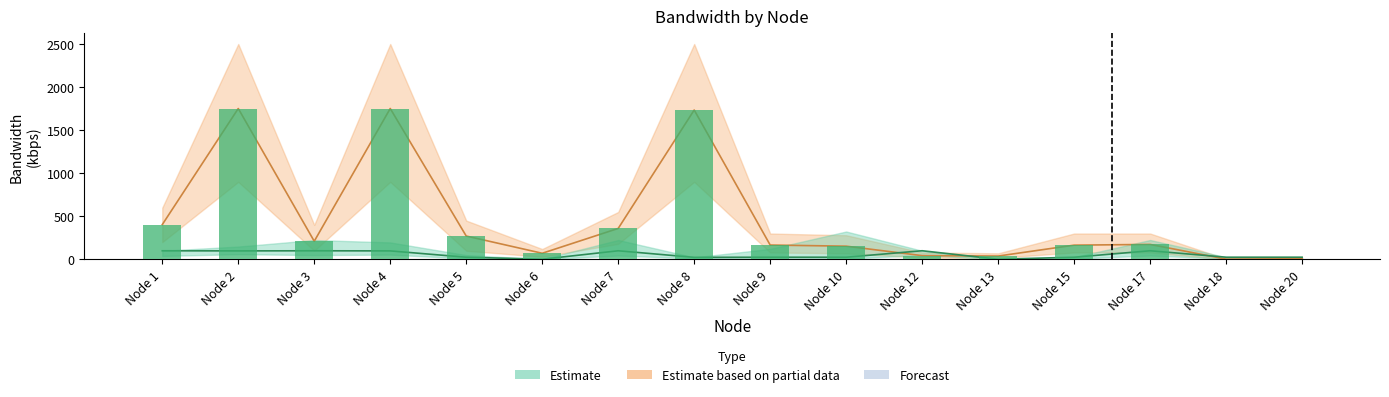

Which category has the lowest value in the used_bw series?

Node 18